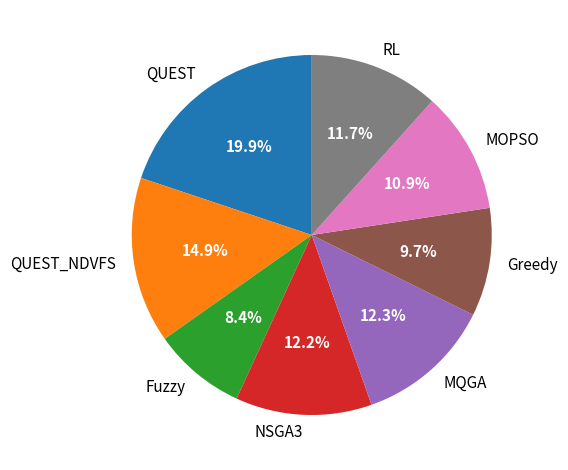

How many segments does this pie chart have?

8